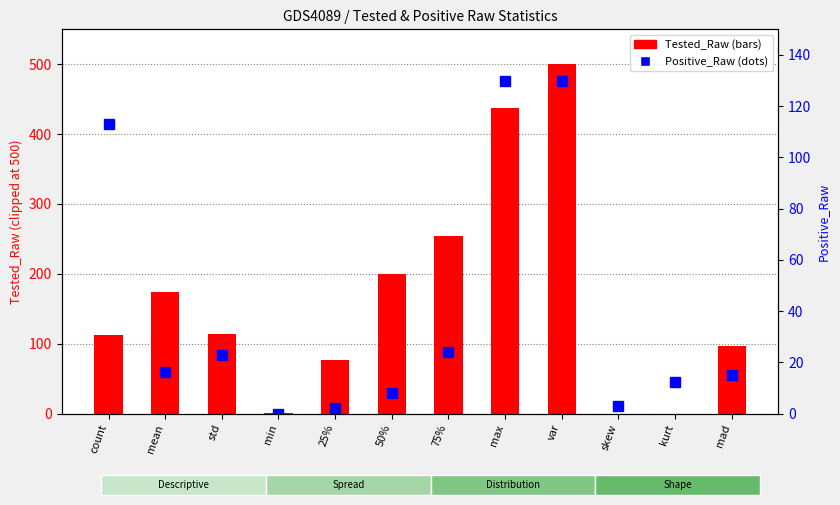

At how many categories does at least one series exceed 360?

2